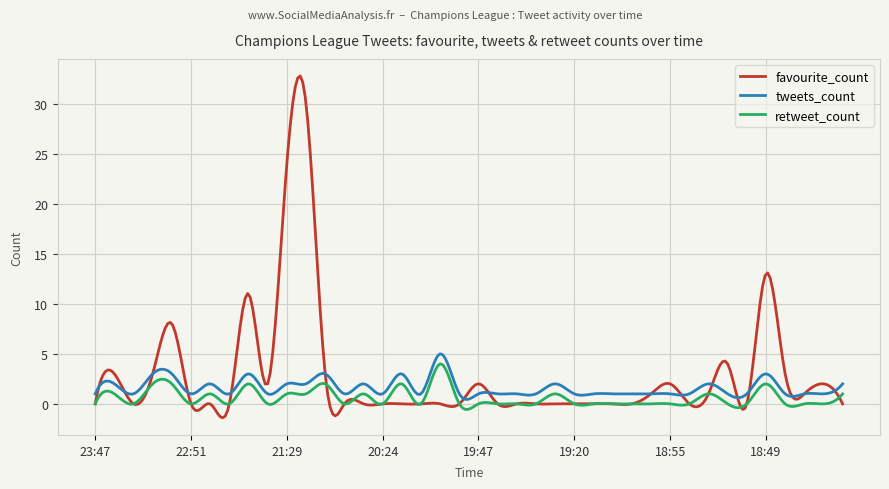

True or false: retweet_count and tweets_count cross at least once.

False